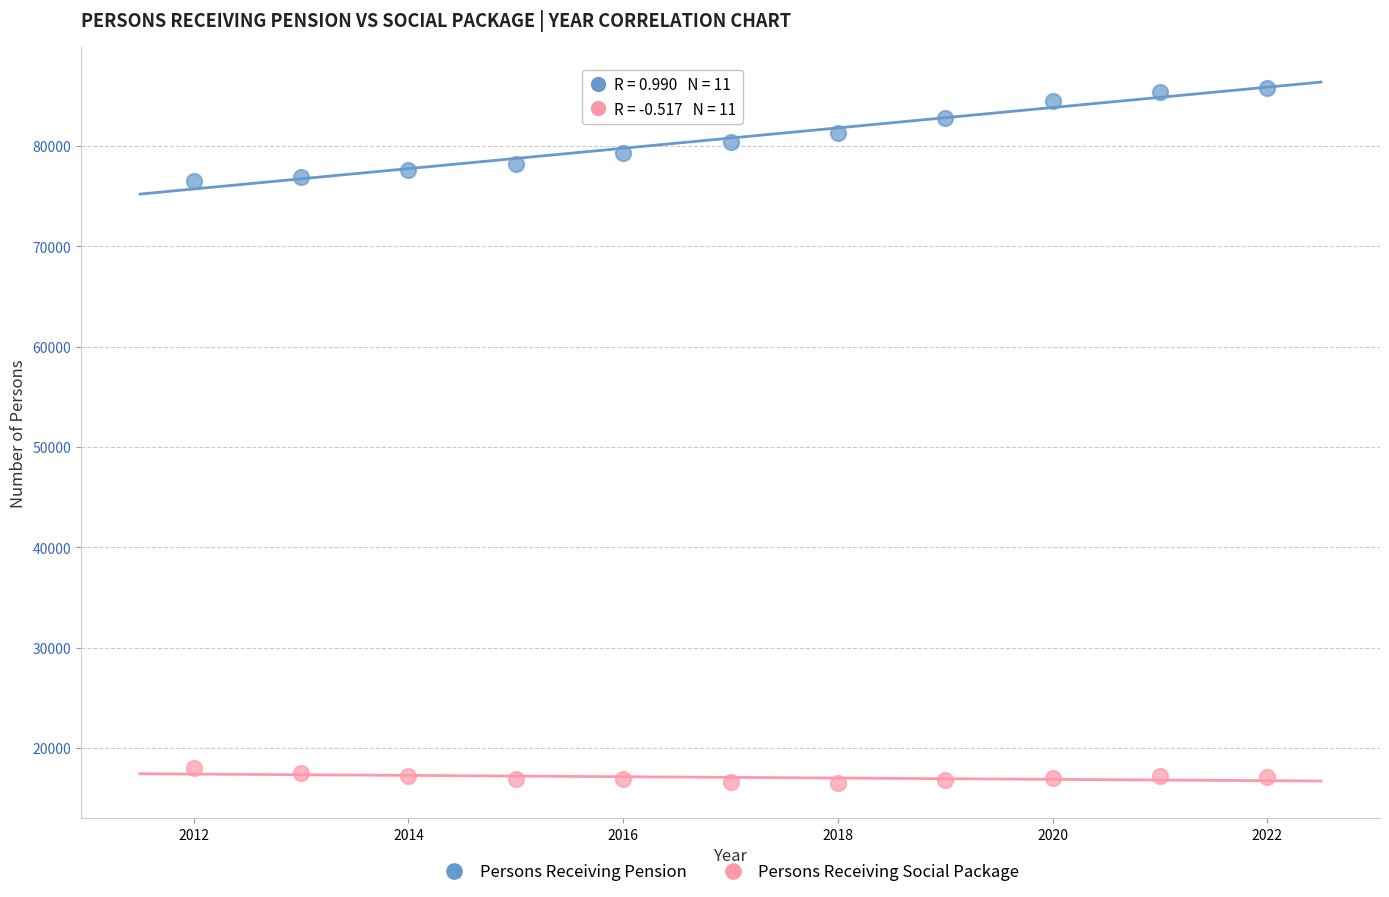

Which series contains the lowest Y value?

Persons Receiving Social Package